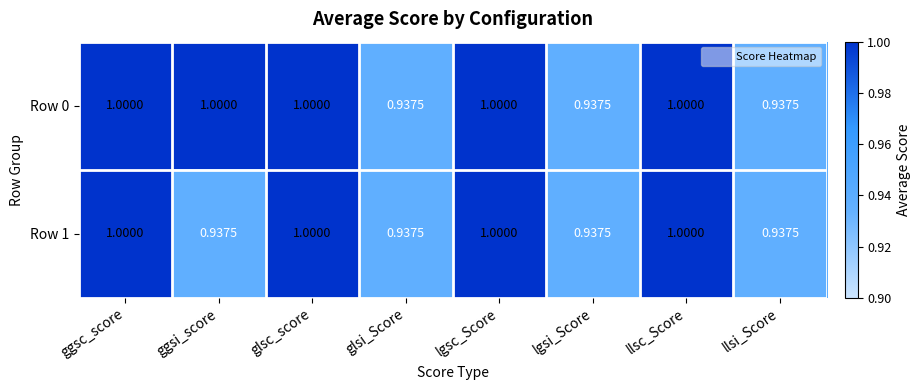

Is the value of Row 0 at glsc_score greater than the value of Row 1 at glsi_Score?

Yes